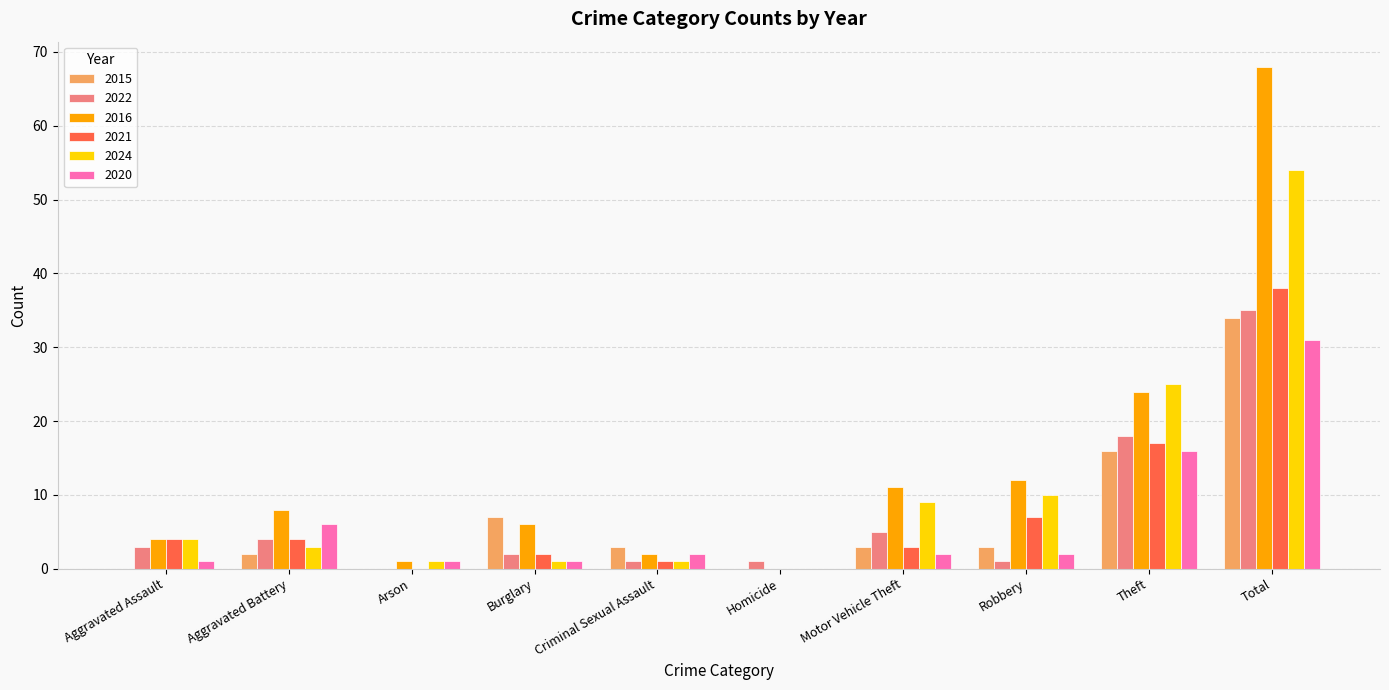

Are the bars grouped side by side (vs. stacked)?

Yes